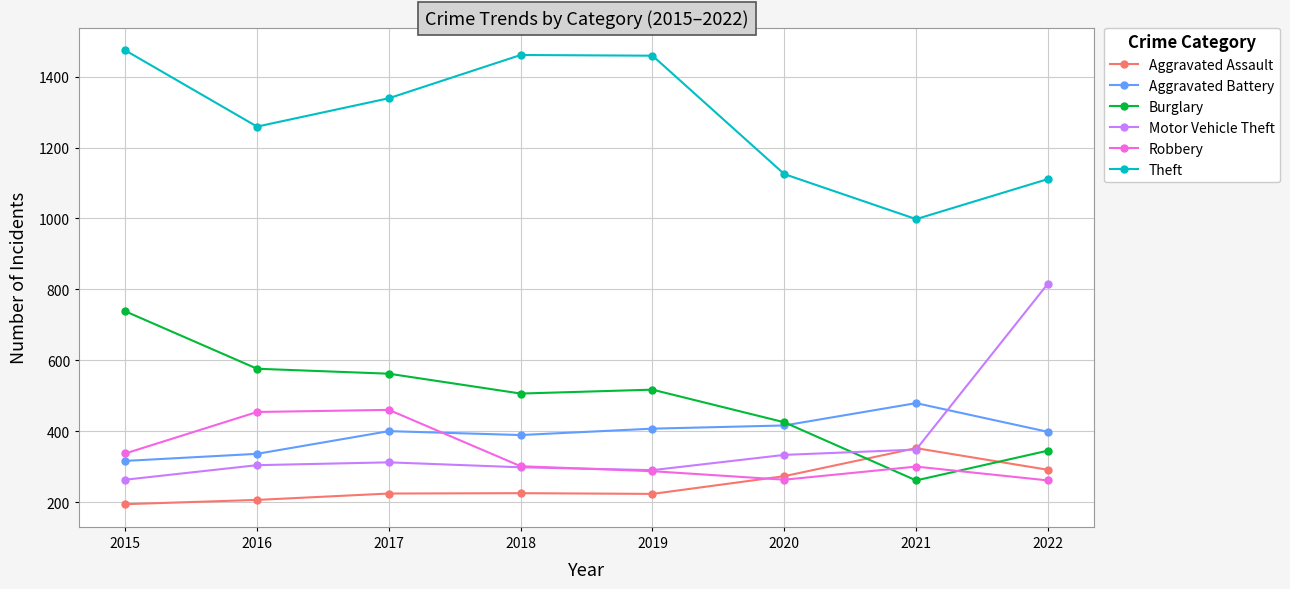

True or false: Theft has more than 0 interior local peaks.

True